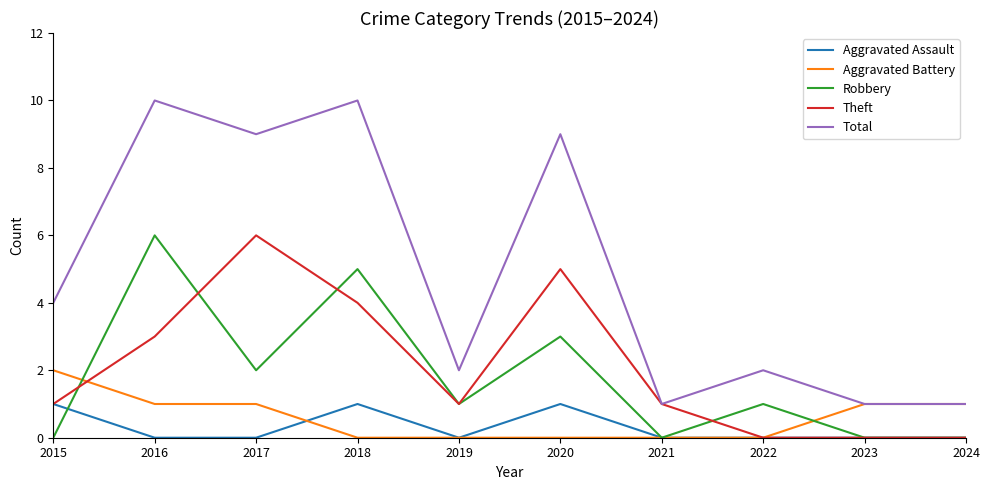

The value of Aggravated Battery at 2023 is 0. True or false?

False